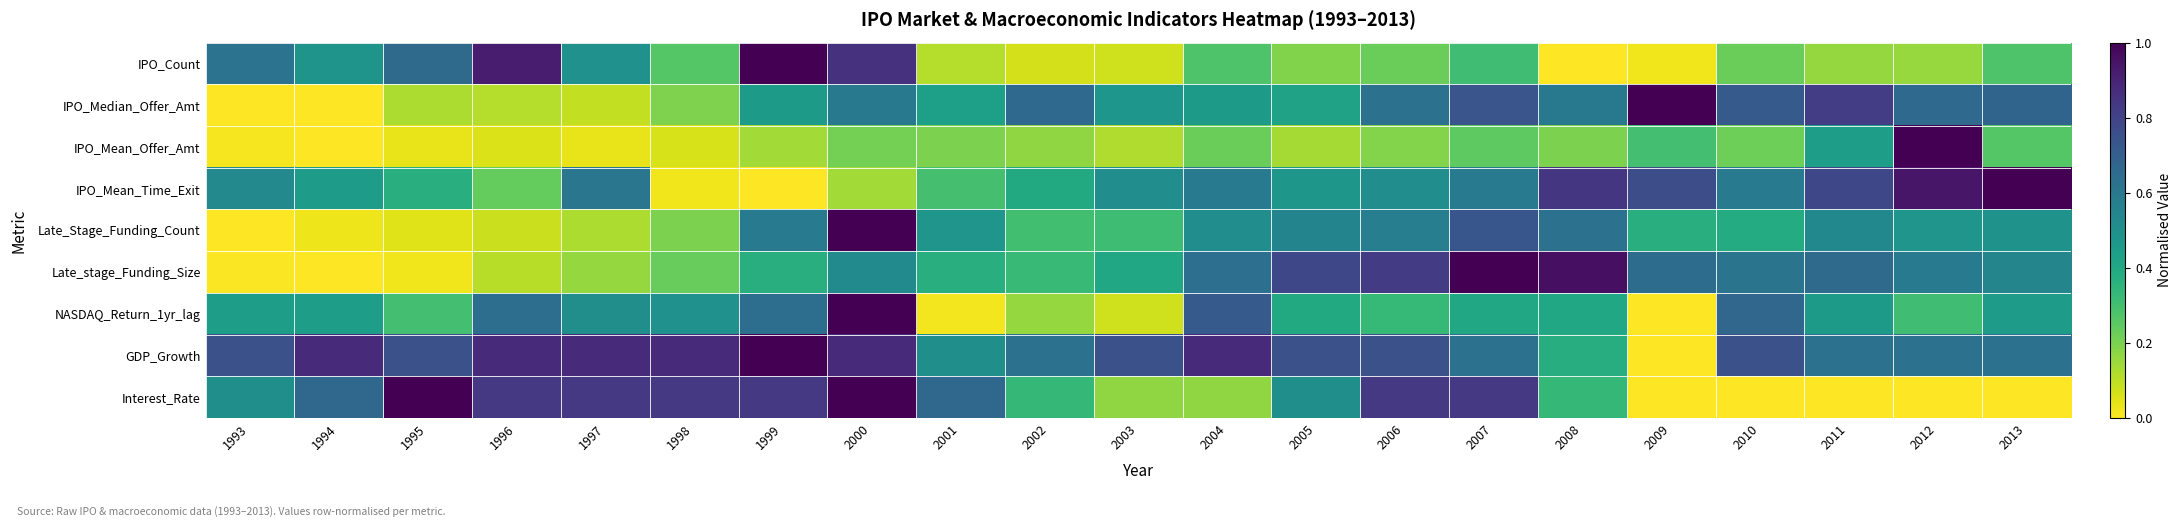

List the series in order of their peak value, lowest first.

IPO_Count, IPO_Median_Offer_Amt, IPO_Mean_Offer_Amt, IPO_Mean_Time_Exit, Late_Stage_Funding_Count, Late_stage_Funding_Size, NASDAQ_Return_1yr_lag, GDP_Growth, Interest_Rate